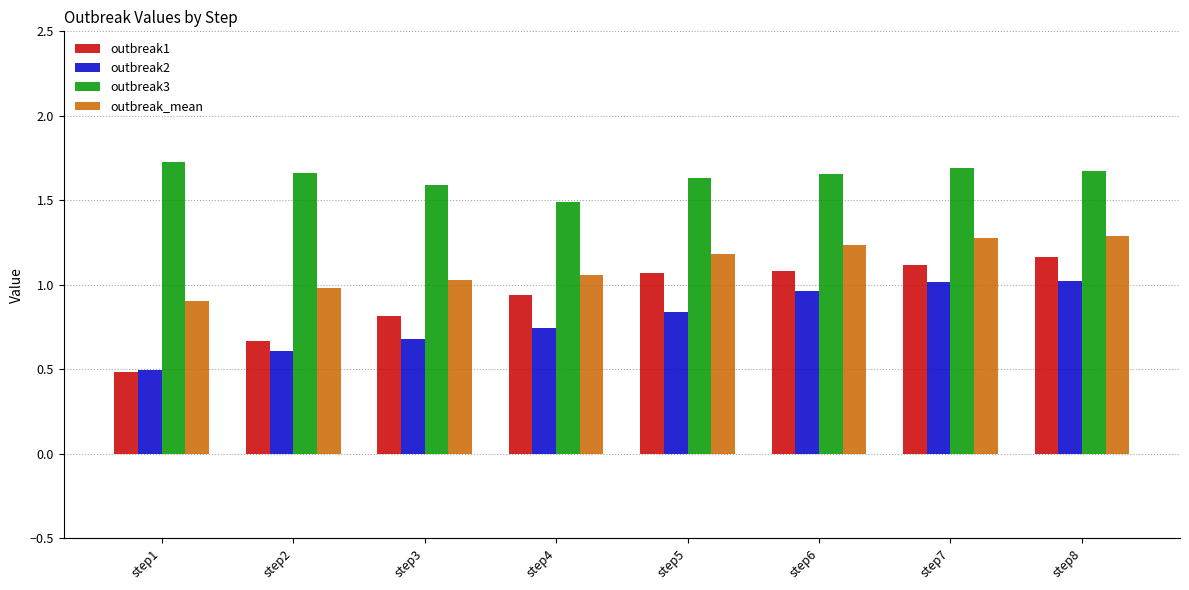

What are all the series names shown in the legend?

outbreak1, outbreak2, outbreak3, outbreak_mean